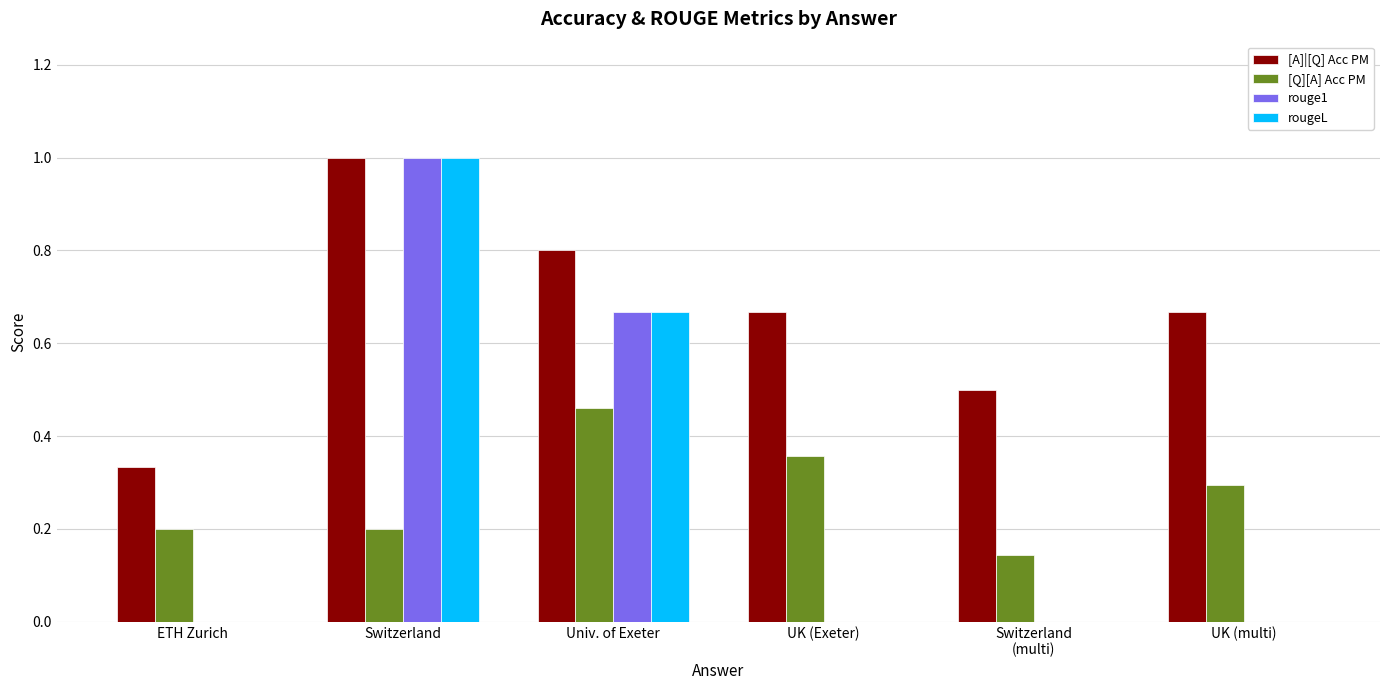

Which series has the largest total across all categories?

[A]|[Q] Acc PM